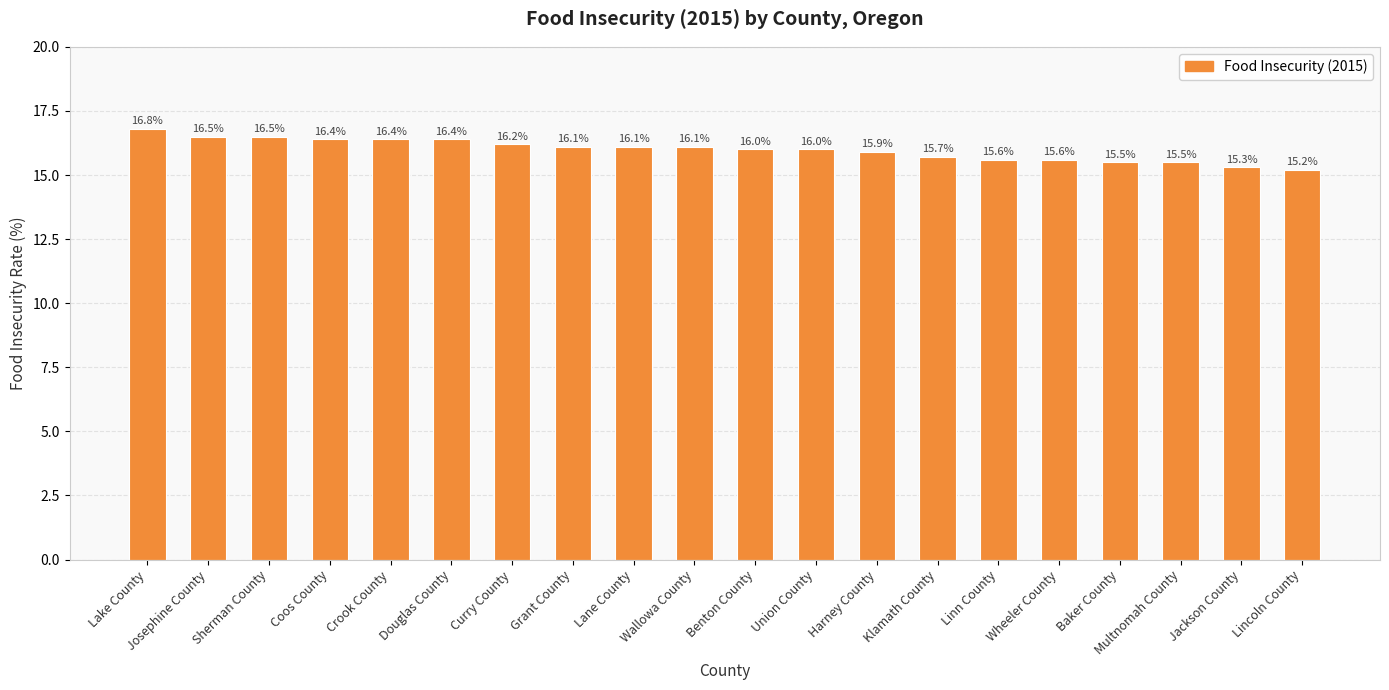

The value at Union County is 16.0. True or false?

True